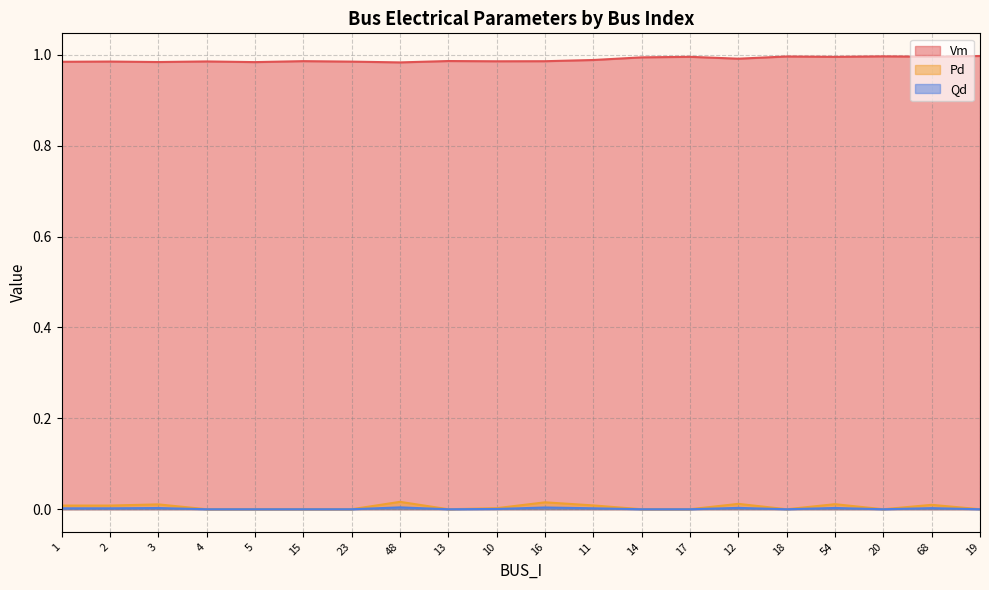

True or false: Vm has a value of 1.5 at 11.

False